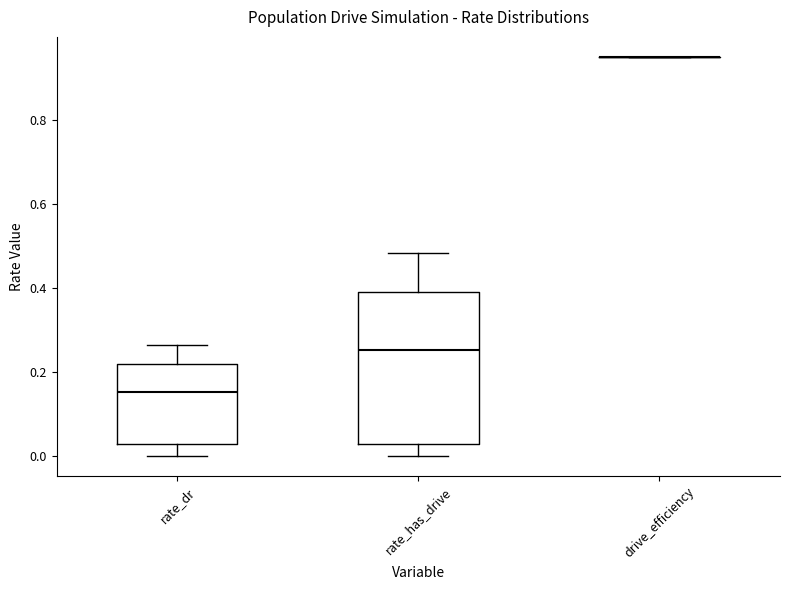

Reading left to right, transcribe this box plot: for each box, give where its median line is, the range the box spans, and where its two whiskers end, as read against the y-axis. The values are not printed on the chart, so give them approximately, as read against the axis.

rate_dr: median 0.16, box 0.02 to 0.22, whiskers 0.00 to 0.26
rate_has_drive: median 0.26, box 0.02 to 0.38, whiskers 0.00 to 0.48
drive_efficiency: box collapsed to a line at 0.96, whiskers 0.96 to 0.96